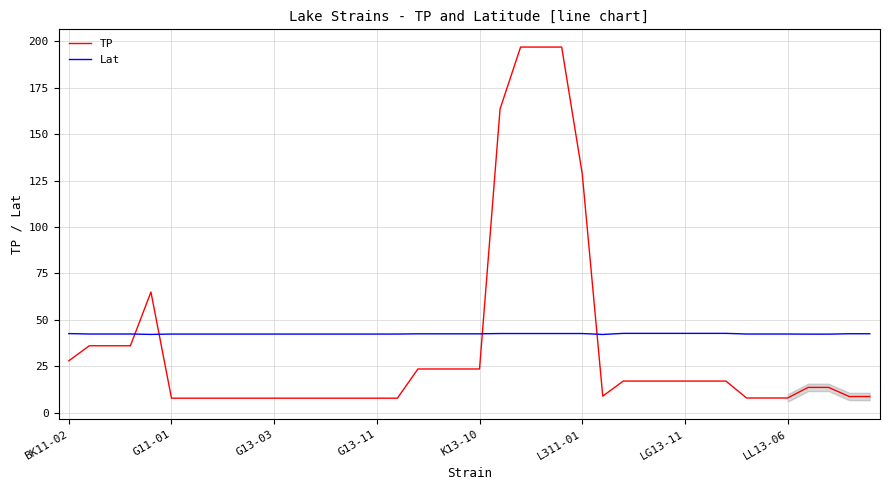

How many times do TP and Lat cross each other?

4